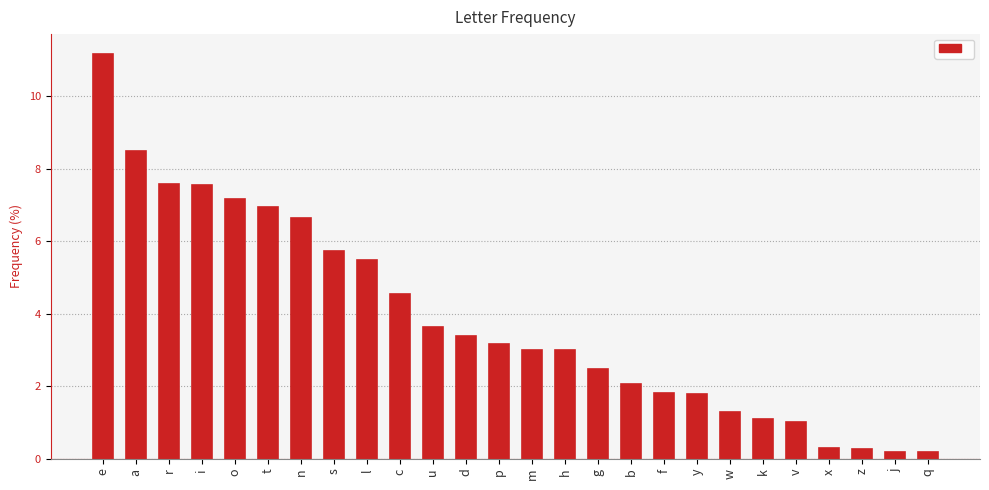

Are the bars grouped side by side (vs. stacked)?

No